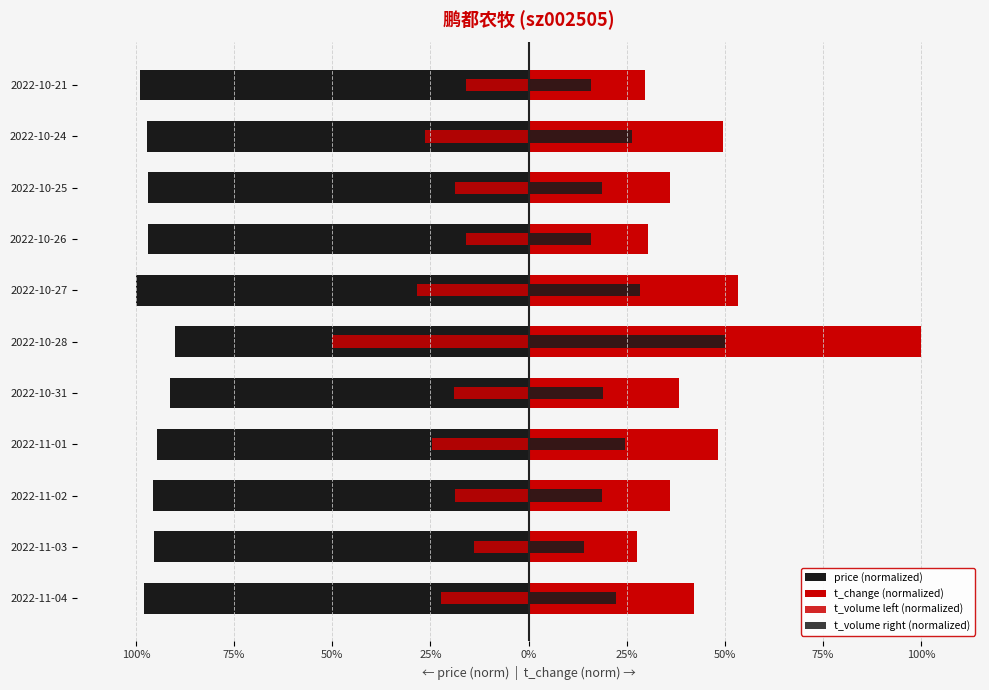

What is the sum of all t_change (normalized) values?

4.9